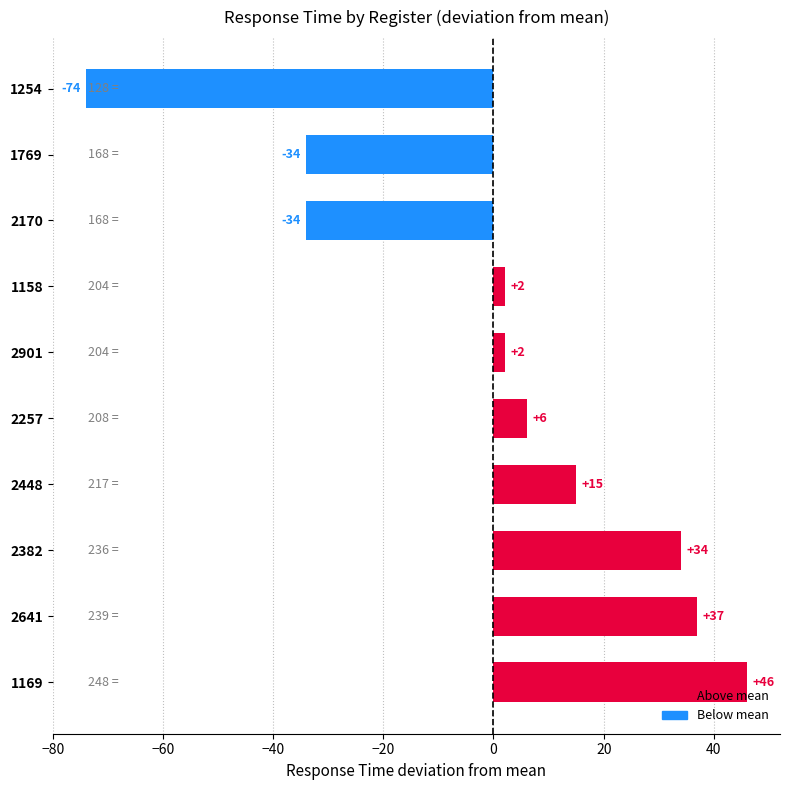

The value at 2170 is -34. True or false?

True